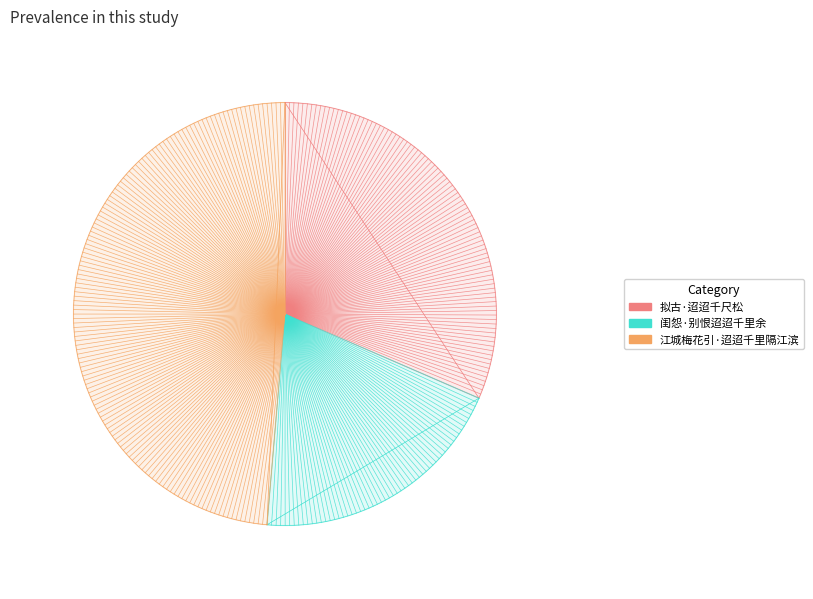

How many slices are in this pie chart?

3